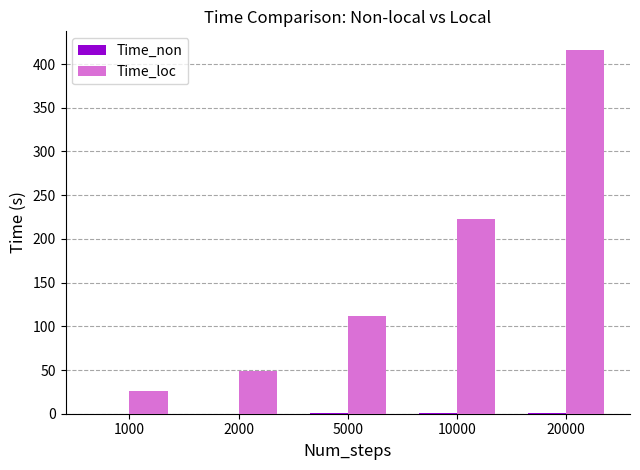

Which series changed the most between 1000 and 5000?

Time_loc